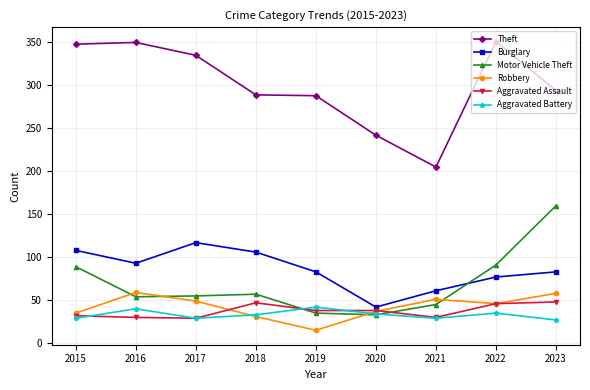

What is the average value of the Aggravated Battery series?

33